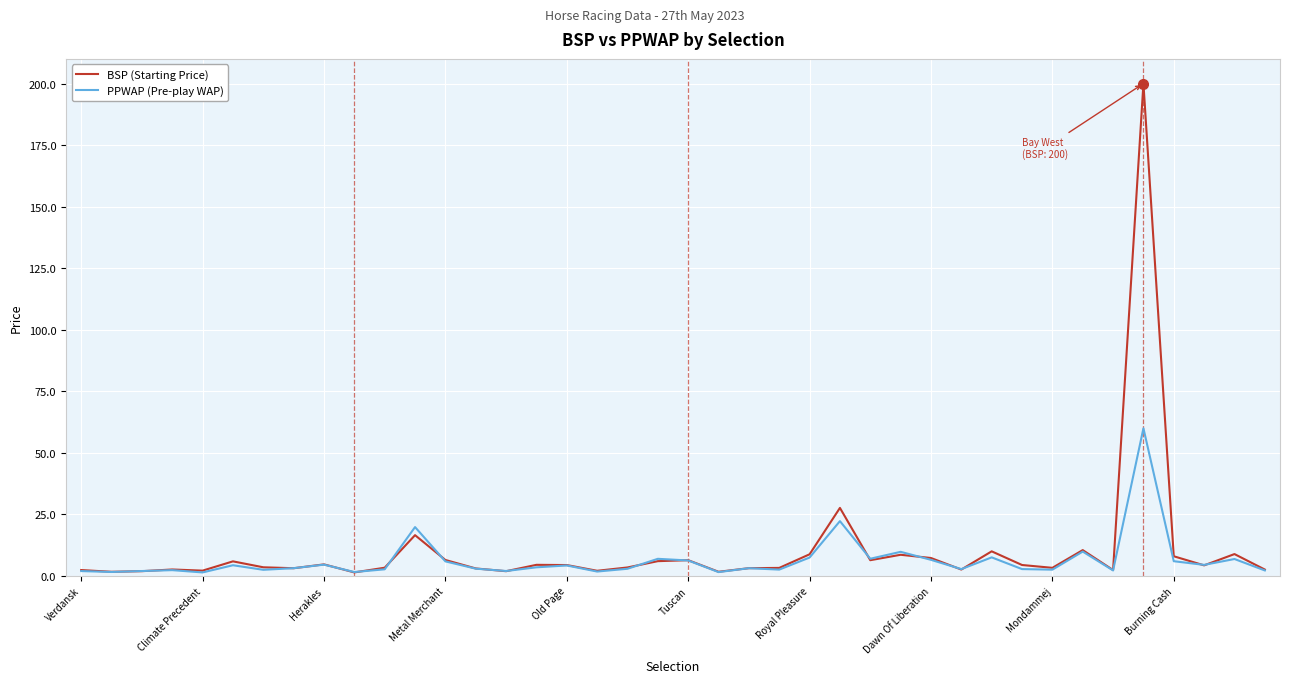

What is the maximum value shown in the chart?

200.0